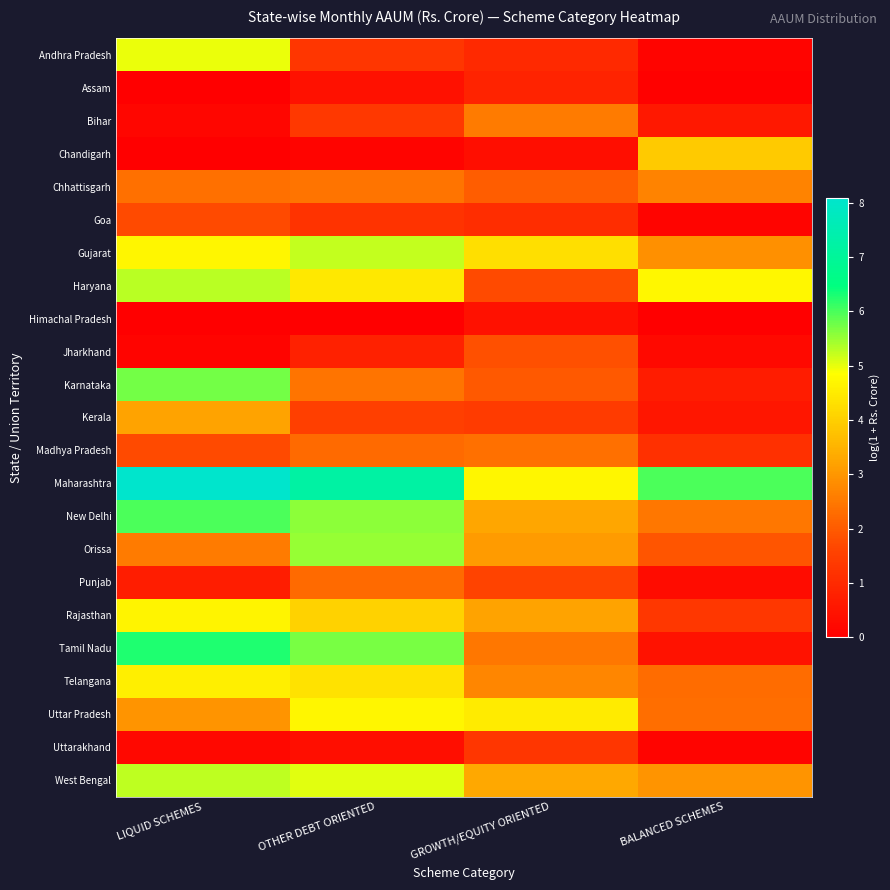

Reading left to right, what are all the values shown in this chart?

Andhra Pradesh: LIQUID SCHEMES=5.0	OTHER DEBT ORIENTED=1.3	GROWTH/EQUITY ORIENTED=1.0	BALANCED SCHEMES=0.1
Assam: LIQUID SCHEMES=0.0	OTHER DEBT ORIENTED=0.4	GROWTH/EQUITY ORIENTED=0.8	BALANCED SCHEMES=0.0
Bihar: LIQUID SCHEMES=0.2	OTHER DEBT ORIENTED=1.4	GROWTH/EQUITY ORIENTED=2.5	BALANCED SCHEMES=0.6
Chandigarh: LIQUID SCHEMES=0.0	OTHER DEBT ORIENTED=0.1	GROWTH/EQUITY ORIENTED=0.4	BALANCED SCHEMES=3.9
Chhattisgarh: LIQUID SCHEMES=2.3	OTHER DEBT ORIENTED=2.4	GROWTH/EQUITY ORIENTED=2.0	BALANCED SCHEMES=2.7
Goa: LIQUID SCHEMES=1.7	OTHER DEBT ORIENTED=1.2	GROWTH/EQUITY ORIENTED=1.1	BALANCED SCHEMES=0.1
Gujarat: LIQUID SCHEMES=4.7	OTHER DEBT ORIENTED=5.2	GROWTH/EQUITY ORIENTED=4.3	BALANCED SCHEMES=2.9
Haryana: LIQUID SCHEMES=5.3	OTHER DEBT ORIENTED=4.4	GROWTH/EQUITY ORIENTED=1.7	BALANCED SCHEMES=4.7
Himachal Pradesh: LIQUID SCHEMES=0.0	OTHER DEBT ORIENTED=0.0	GROWTH/EQUITY ORIENTED=0.4	BALANCED SCHEMES=0.0
Jharkhand: LIQUID SCHEMES=0.1	OTHER DEBT ORIENTED=0.8	GROWTH/EQUITY ORIENTED=1.8	BALANCED SCHEMES=0.2
Karnataka: LIQUID SCHEMES=5.7	OTHER DEBT ORIENTED=2.4	GROWTH/EQUITY ORIENTED=2.0	BALANCED SCHEMES=0.7
Kerala: LIQUID SCHEMES=3.2	OTHER DEBT ORIENTED=1.5	GROWTH/EQUITY ORIENTED=1.4	BALANCED SCHEMES=0.5
Madhya Pradesh: LIQUID SCHEMES=1.7	OTHER DEBT ORIENTED=2.3	GROWTH/EQUITY ORIENTED=2.4	BALANCED SCHEMES=1.2
Maharashtra: LIQUID SCHEMES=8.1	OTHER DEBT ORIENTED=7.2	GROWTH/EQUITY ORIENTED=4.7	BALANCED SCHEMES=6.0
New Delhi: LIQUID SCHEMES=6.0	OTHER DEBT ORIENTED=5.6	GROWTH/EQUITY ORIENTED=3.3	BALANCED SCHEMES=2.5
Orissa: LIQUID SCHEMES=2.5	OTHER DEBT ORIENTED=5.5	GROWTH/EQUITY ORIENTED=3.1	BALANCED SCHEMES=1.9
Punjab: LIQUID SCHEMES=0.7	OTHER DEBT ORIENTED=2.3	GROWTH/EQUITY ORIENTED=1.6	BALANCED SCHEMES=0.3
Rajasthan: LIQUID SCHEMES=4.7	OTHER DEBT ORIENTED=4.0	GROWTH/EQUITY ORIENTED=3.2	BALANCED SCHEMES=1.3
Tamil Nadu: LIQUID SCHEMES=6.3	OTHER DEBT ORIENTED=5.7	GROWTH/EQUITY ORIENTED=2.5	BALANCED SCHEMES=0.4
Telangana: LIQUID SCHEMES=4.6	OTHER DEBT ORIENTED=4.4	GROWTH/EQUITY ORIENTED=2.7	BALANCED SCHEMES=2.3
Uttar Pradesh: LIQUID SCHEMES=3.0	OTHER DEBT ORIENTED=4.7	GROWTH/EQUITY ORIENTED=4.5	BALANCED SCHEMES=2.3
Uttarakhand: LIQUID SCHEMES=0.2	OTHER DEBT ORIENTED=0.4	GROWTH/EQUITY ORIENTED=1.3	BALANCED SCHEMES=0.1
West Bengal: LIQUID SCHEMES=5.3	OTHER DEBT ORIENTED=5.1	GROWTH/EQUITY ORIENTED=3.3	BALANCED SCHEMES=3.0